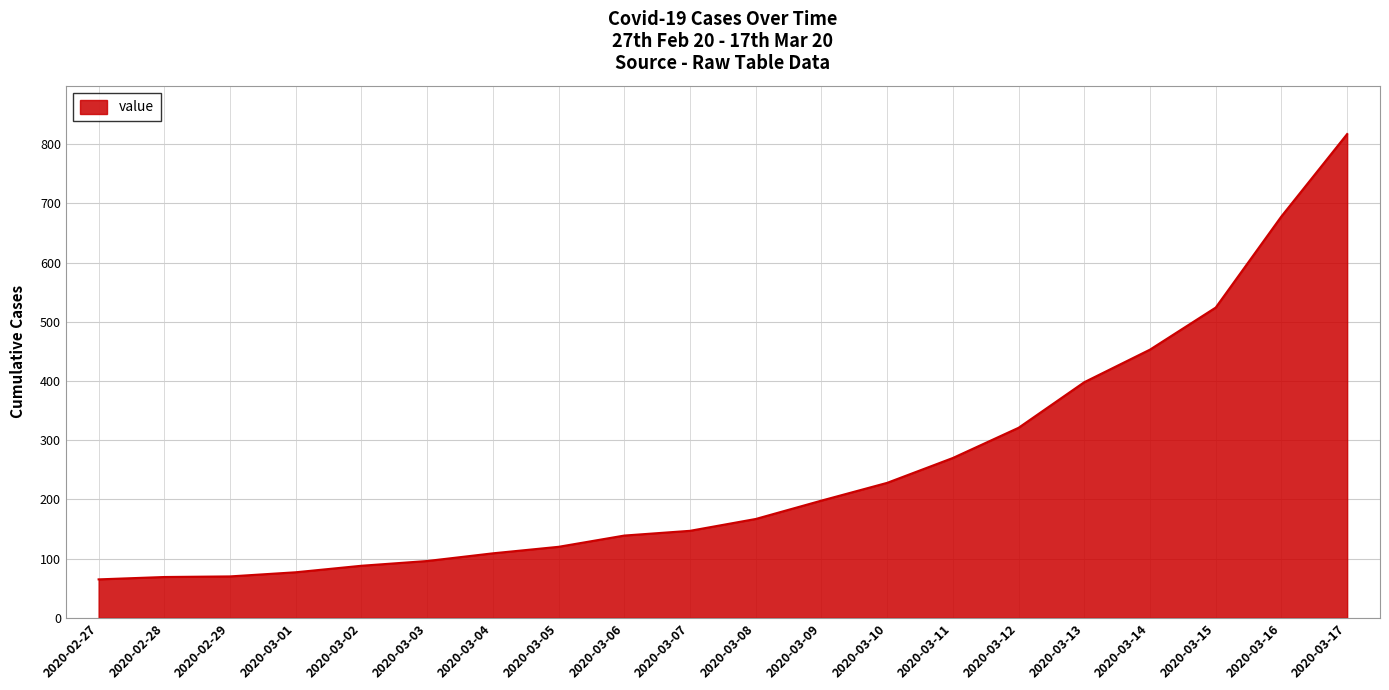

Approximately how many times larger is the value at 2020-03-08 compared to 2020-03-16?

0.2